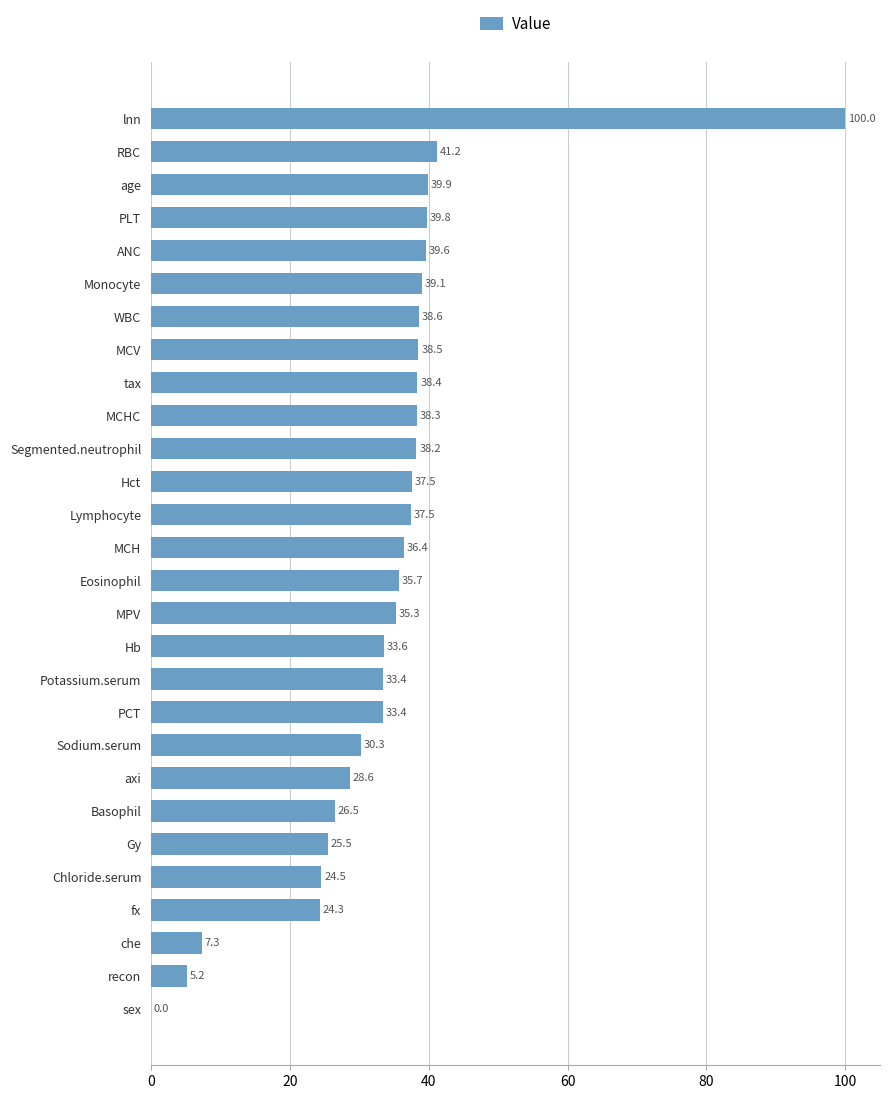

At which category does the chart reach its peak across all series?

lnn